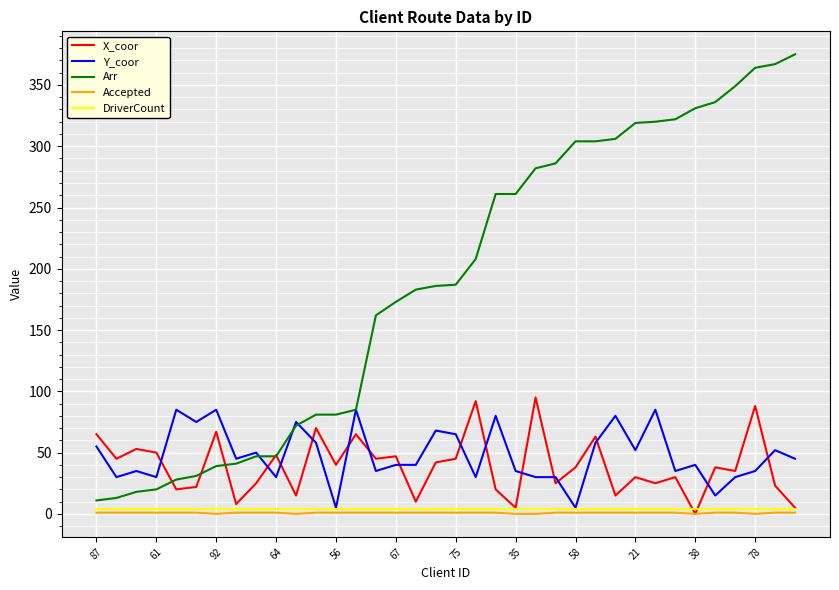

Which series has the largest total across all categories?

Arr